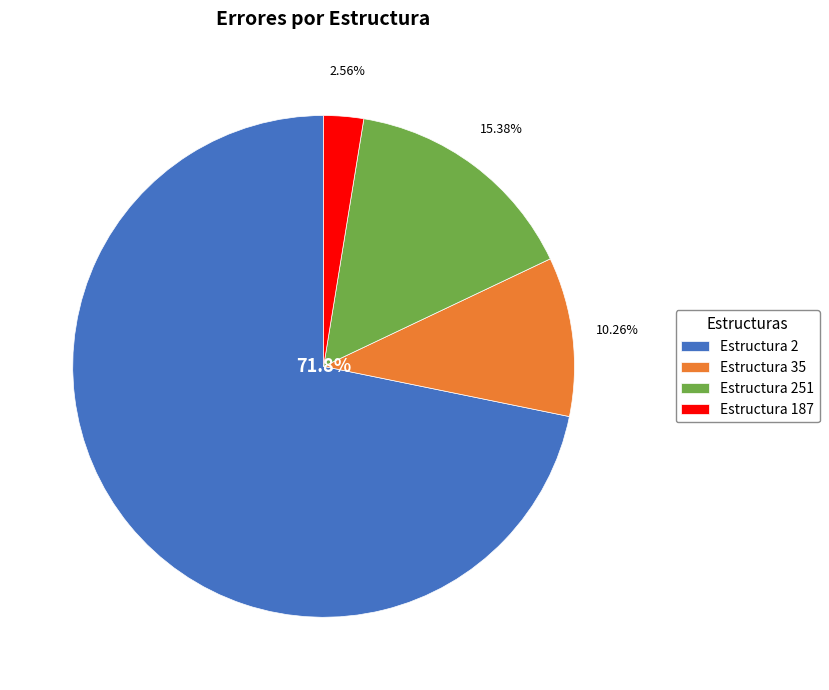

Which category has the smallest portion of the pie?

187